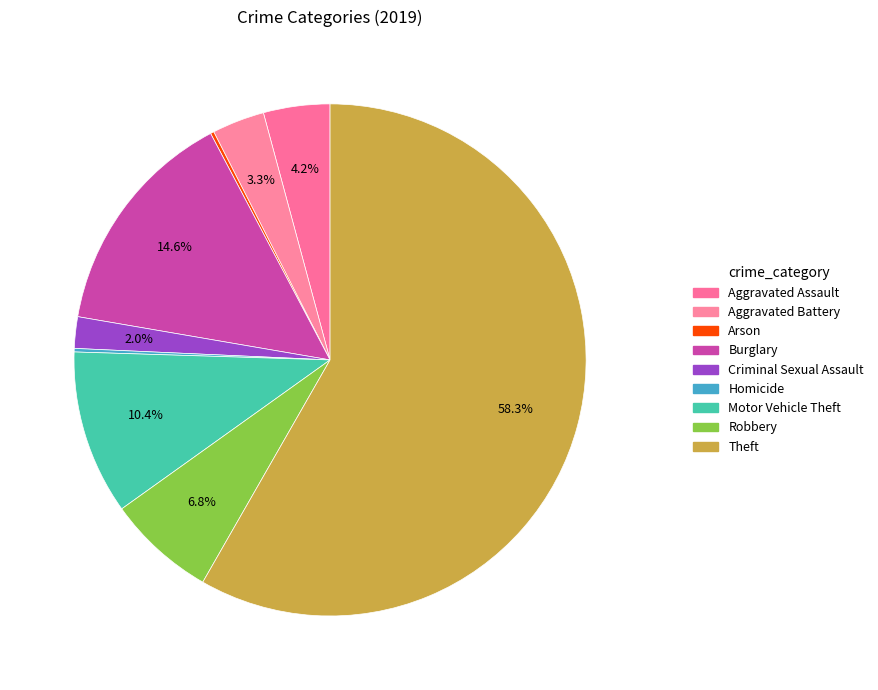

What is the smallest slice in the pie chart?

Arson